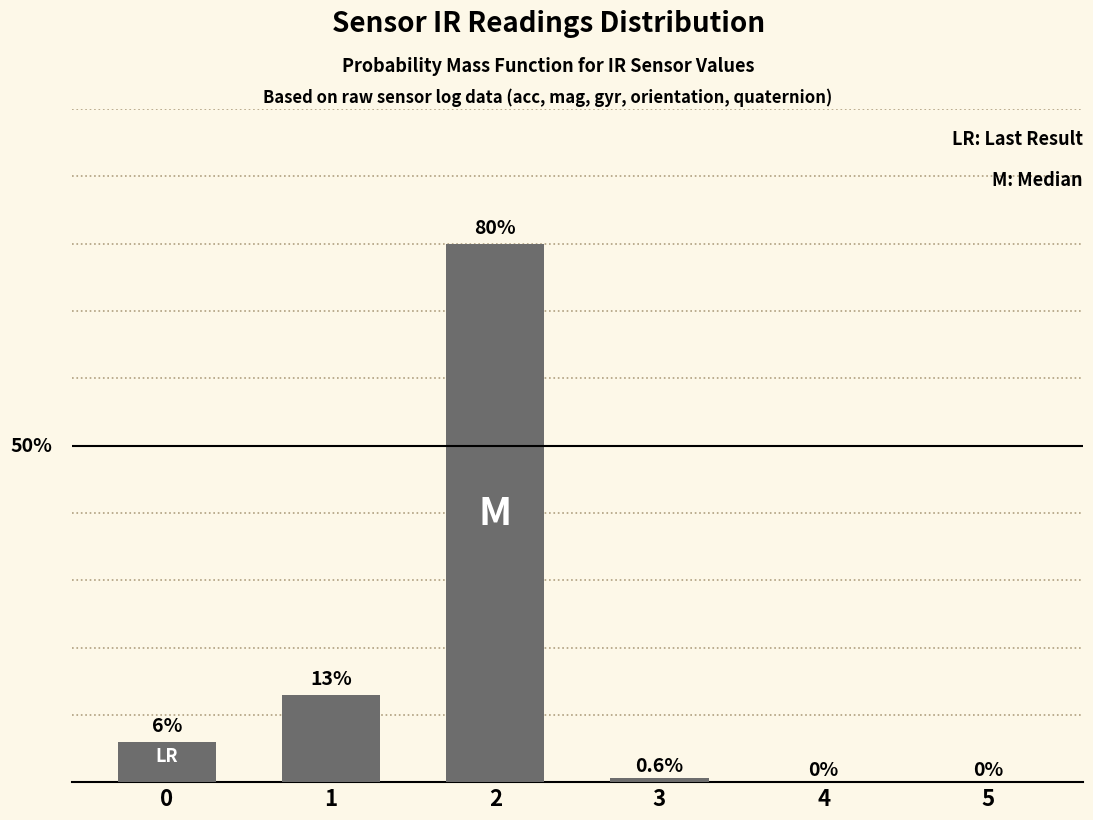

What is the greatest value displayed?

0.8